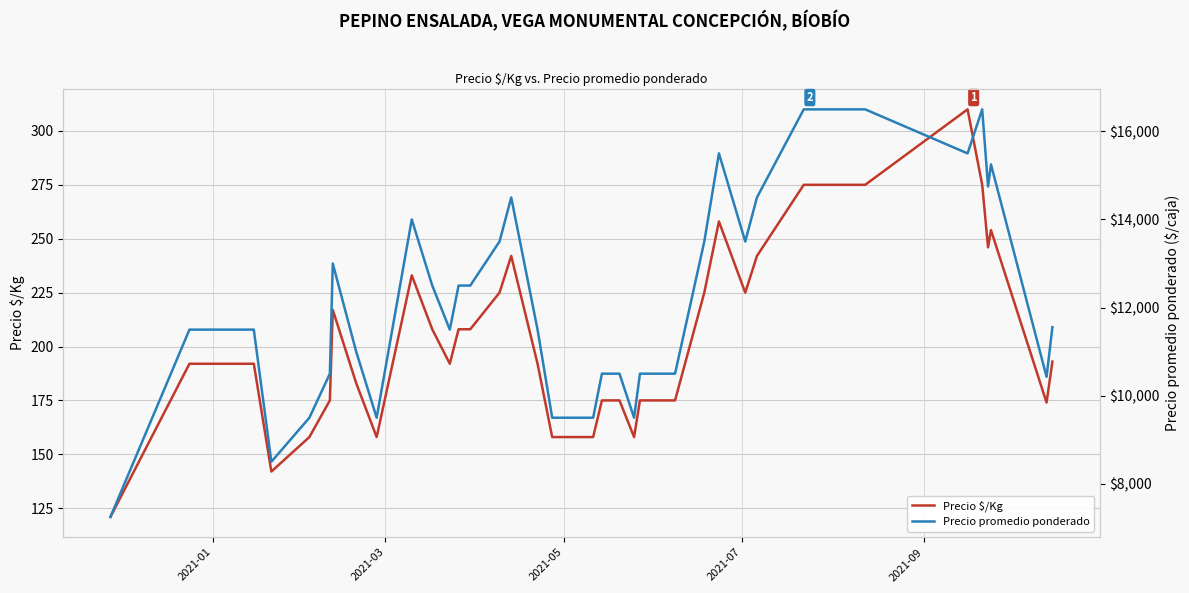

What is the difference between the second highest and second lowest values in the Precio $/Kg series?

133